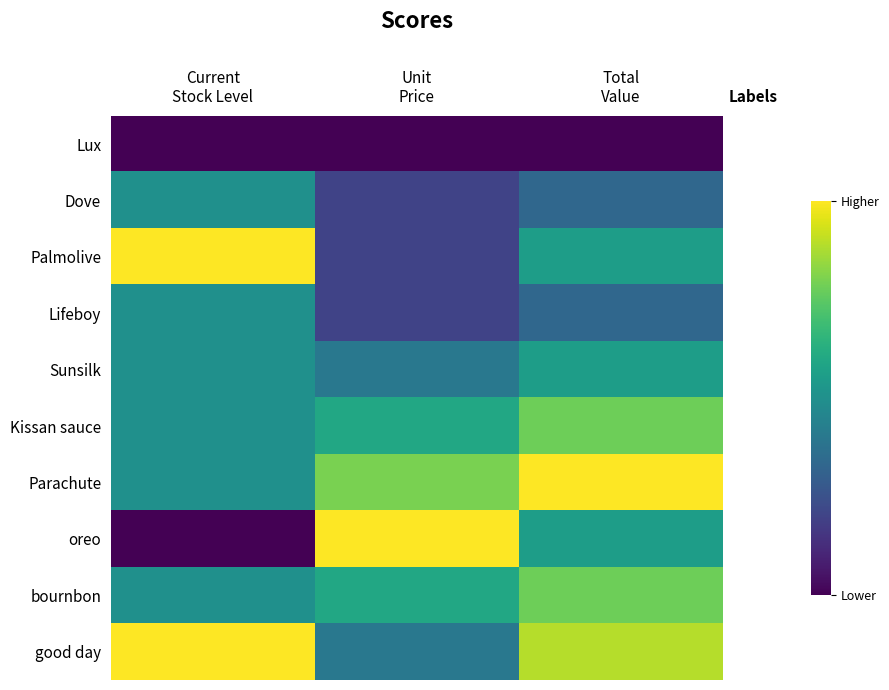

At which category is the sum across all series the highest?

Total
Value